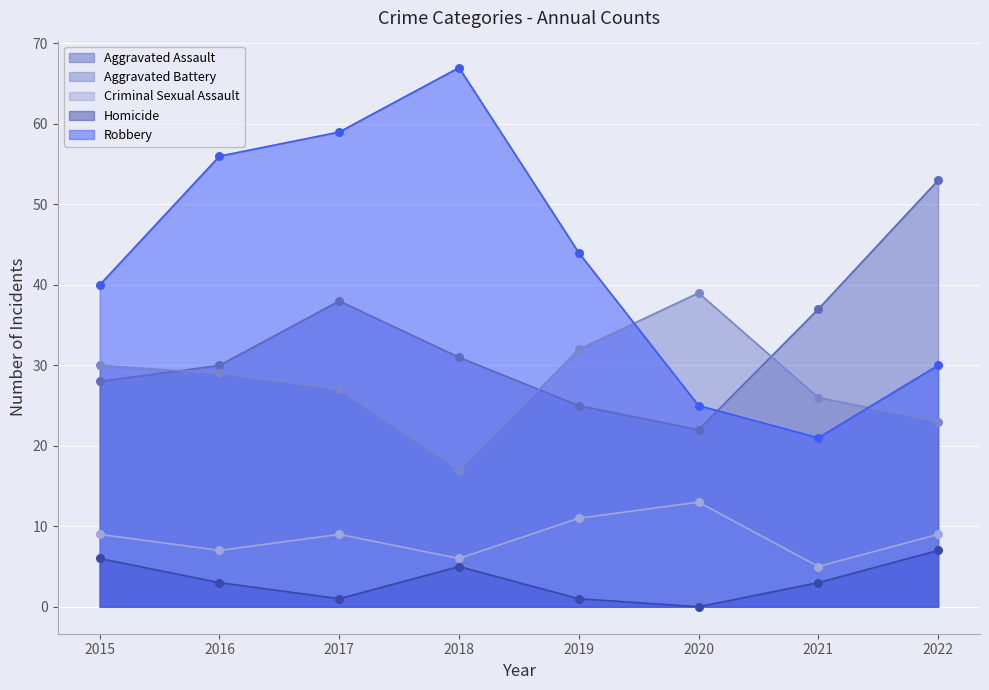

Which series has the widest spread of Y values?

Robbery